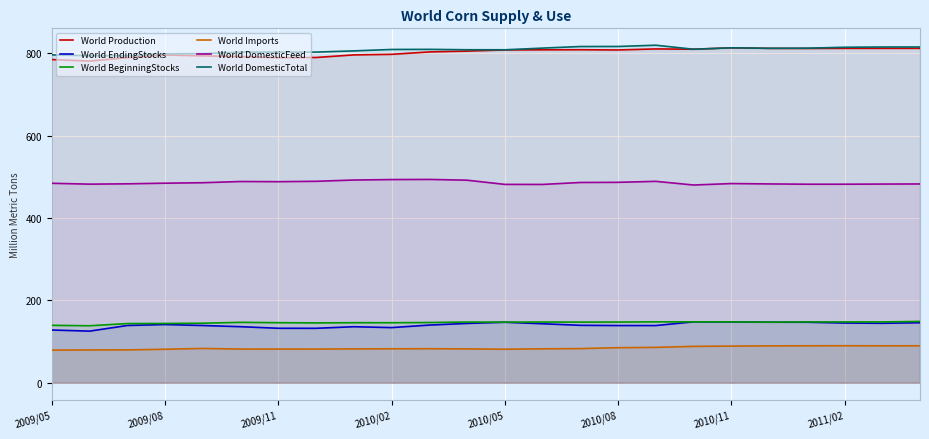

What is the greatest value displayed?

820.0